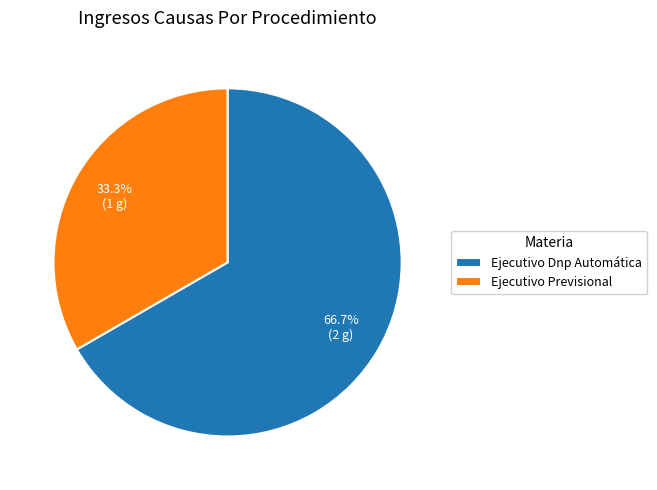

Rank the categories by value from lowest to highest.

Ejecutivo Previsional, Ejecutivo Dnp Automática